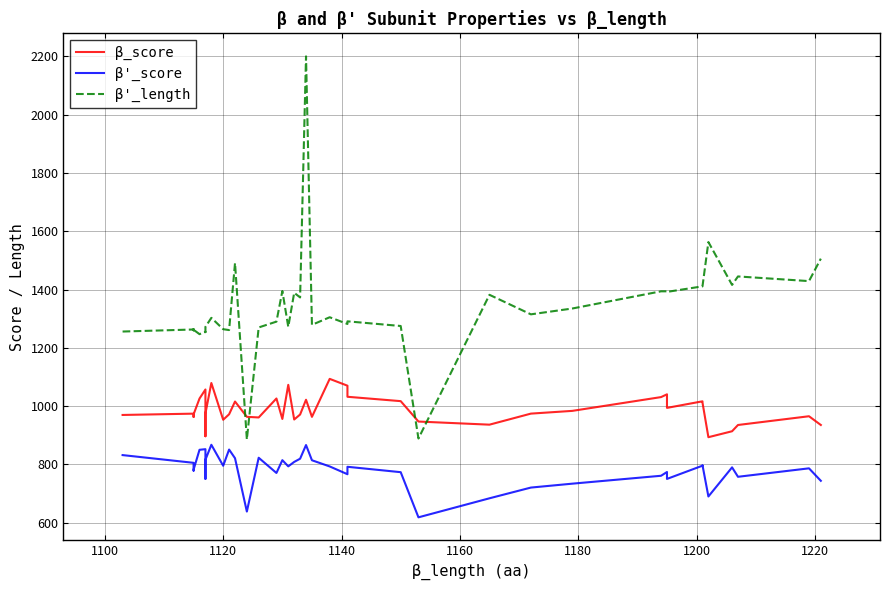

Count the number of data series in this chart.

3